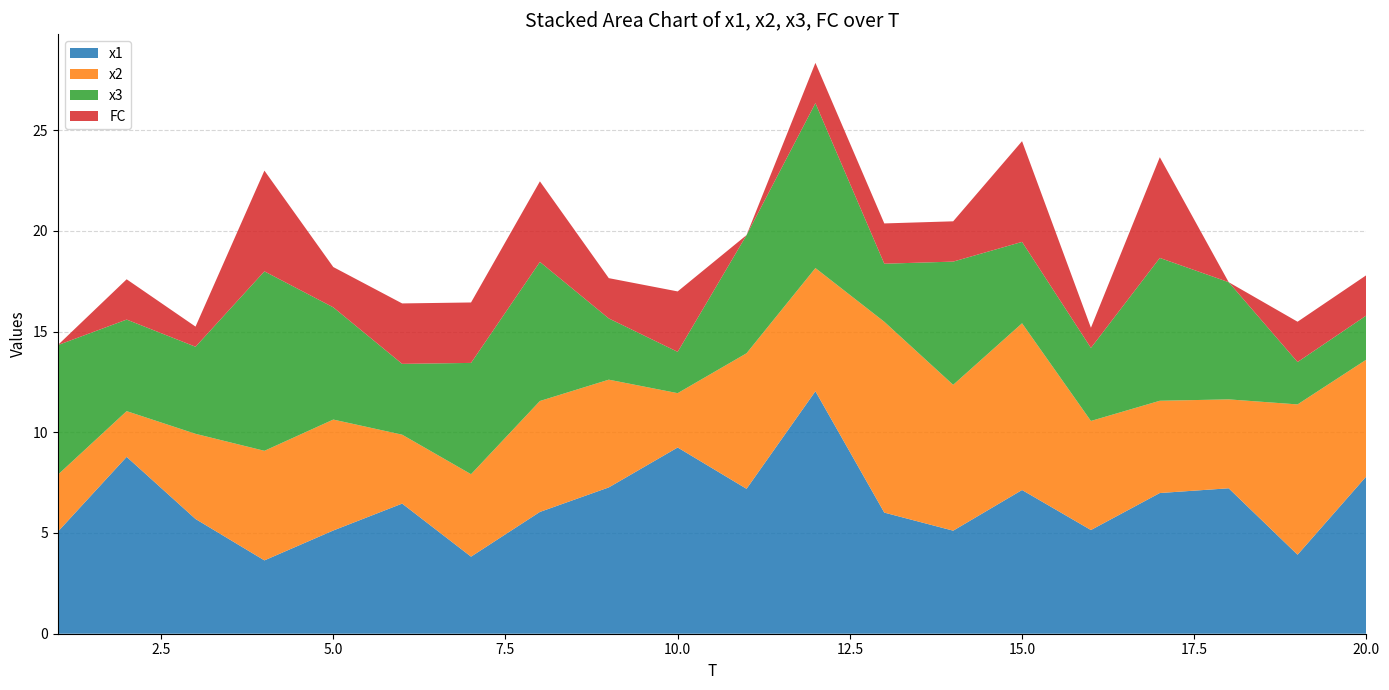

Reading left to right, extract all data points from this chart.

x1: 5.1	8.8	5.7	3.6	5.1	6.5	3.8	6.0	7.3	9.2	7.2	12.0	6.0	5.1	7.1	5.1	7.0	7.2	3.9	7.8
x2: 2.8	2.3	4.2	5.4	5.5	3.4	4.1	5.5	5.3	2.7	6.7	6.1	9.5	7.2	8.3	5.4	4.6	4.4	7.5	5.8
x3: 6.4	4.5	4.3	8.9	5.6	3.5	5.5	6.9	3.0	2.0	5.9	8.2	2.9	6.1	4.0	3.6	7.1	5.8	2.1	2.2
FC: 0.0	2.0	1.0	5.0	2.0	3.0	3.0	4.0	2.0	3.0	0.0	2.0	2.0	2.0	5.0	1.0	5.0	0.0	2.0	2.0